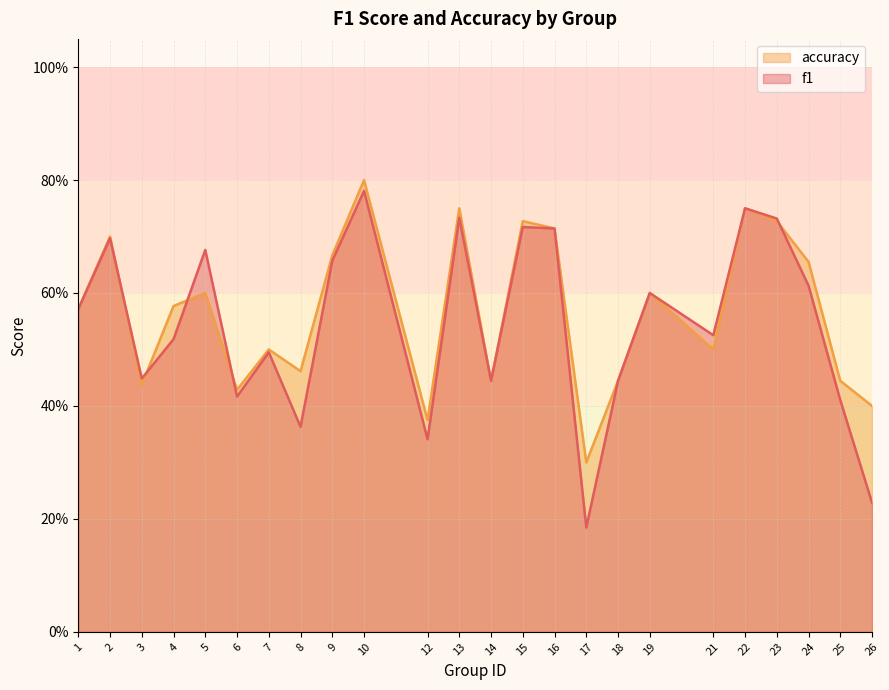

True or false: f1 and accuracy intersect in this chart.

True